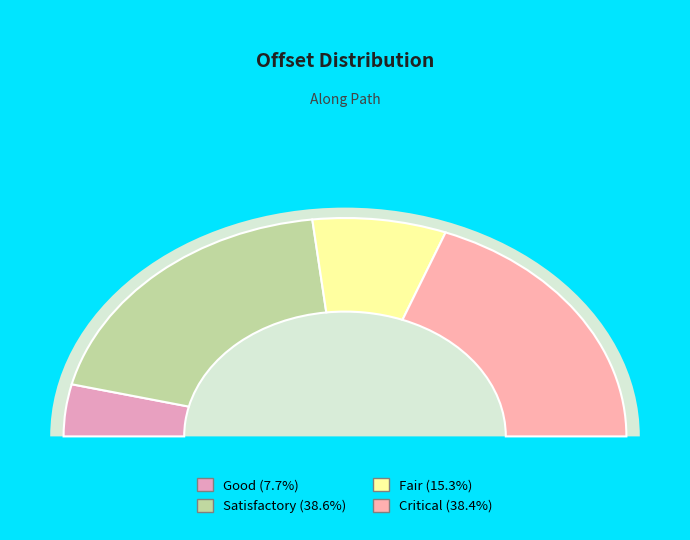

Between 30 and 70, which is larger?

70